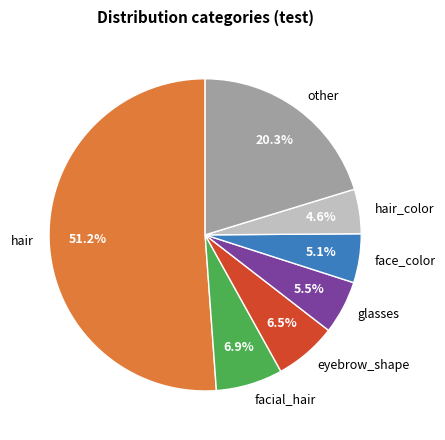

Count the number of slices in the pie.

7